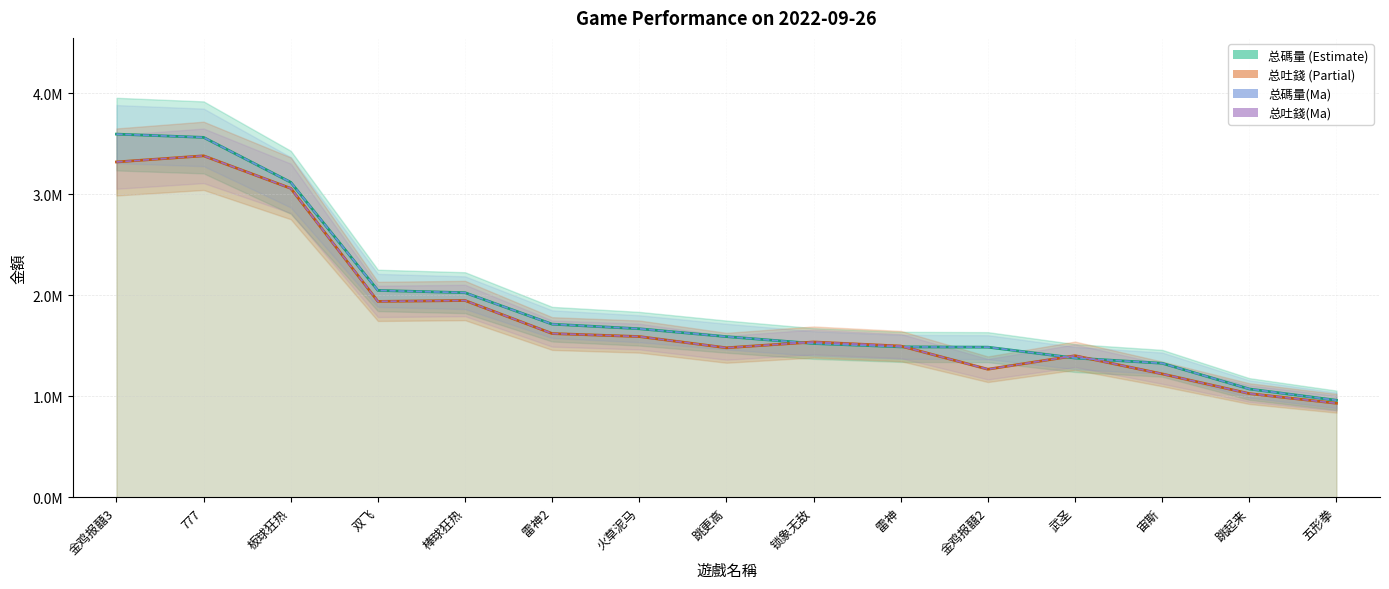

What is the smallest value displayed?

930645.8